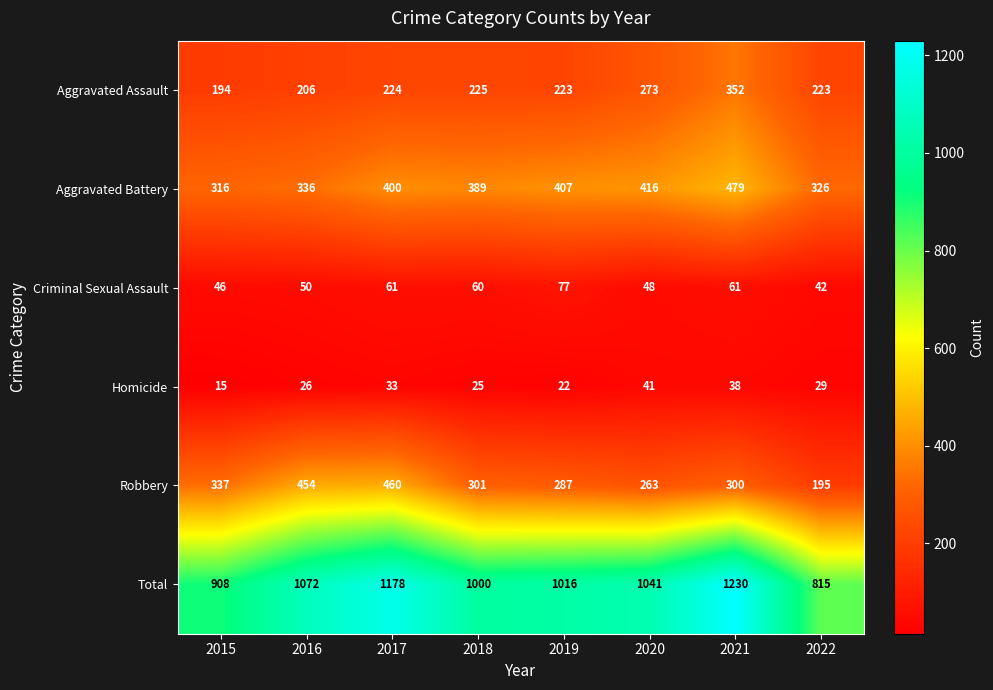

What is the difference between the maximum and minimum values in the Aggravated Battery series?

163